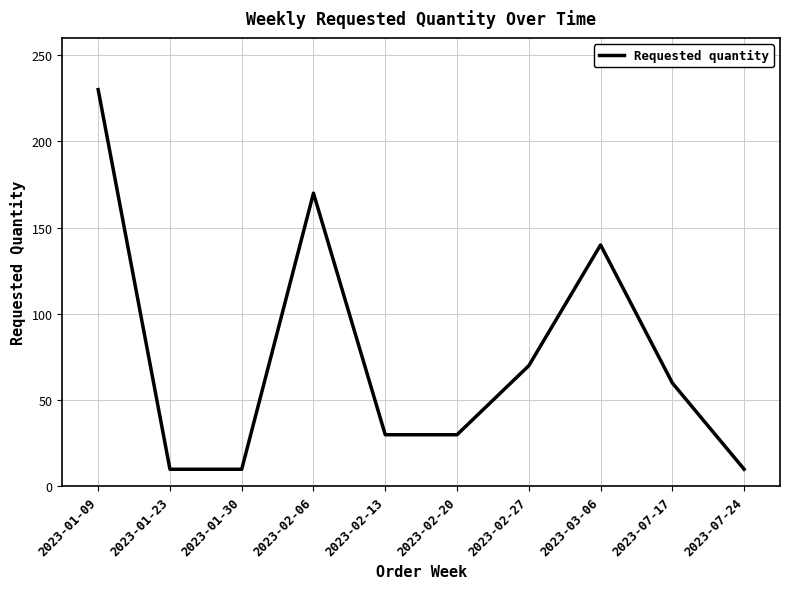

Which category has the highest value across all series?

2023-01-09